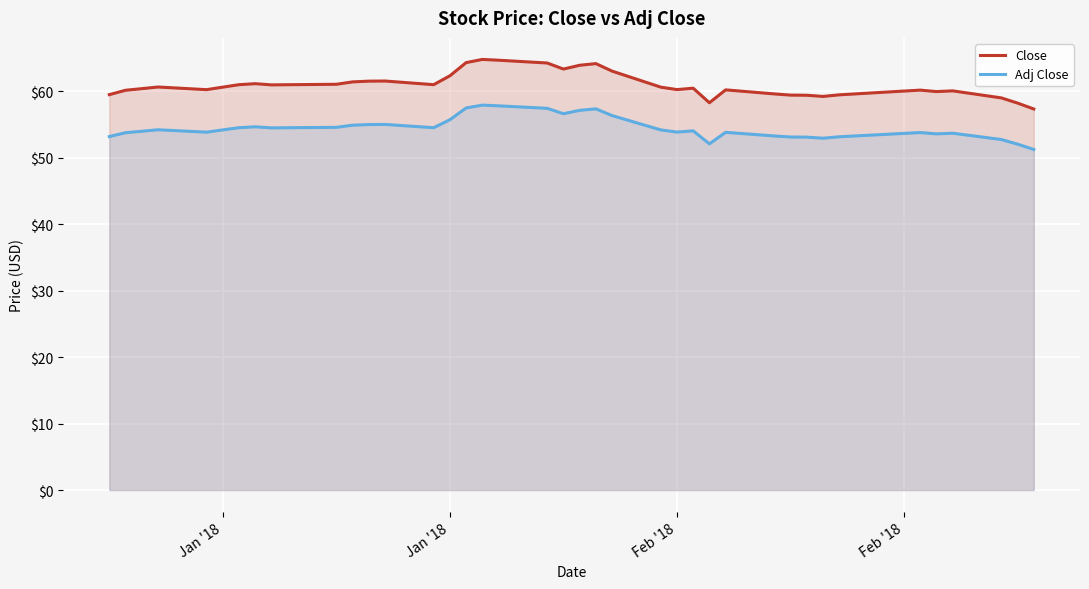

What are all the series names shown in the legend?

Close, Adj Close